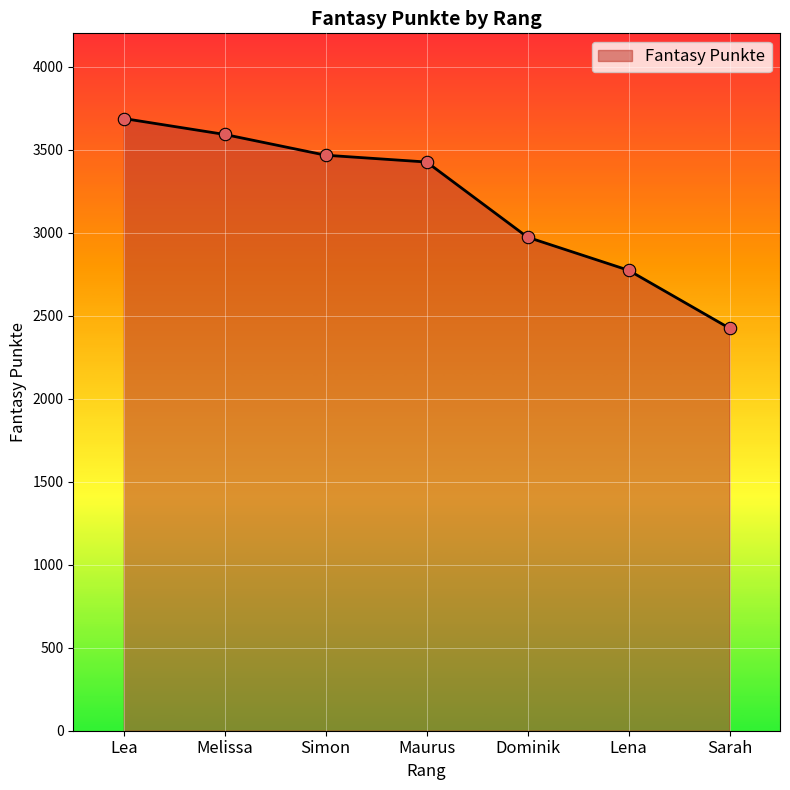

Approximately how many times larger is the value at Sarah compared to Dominik?

0.8